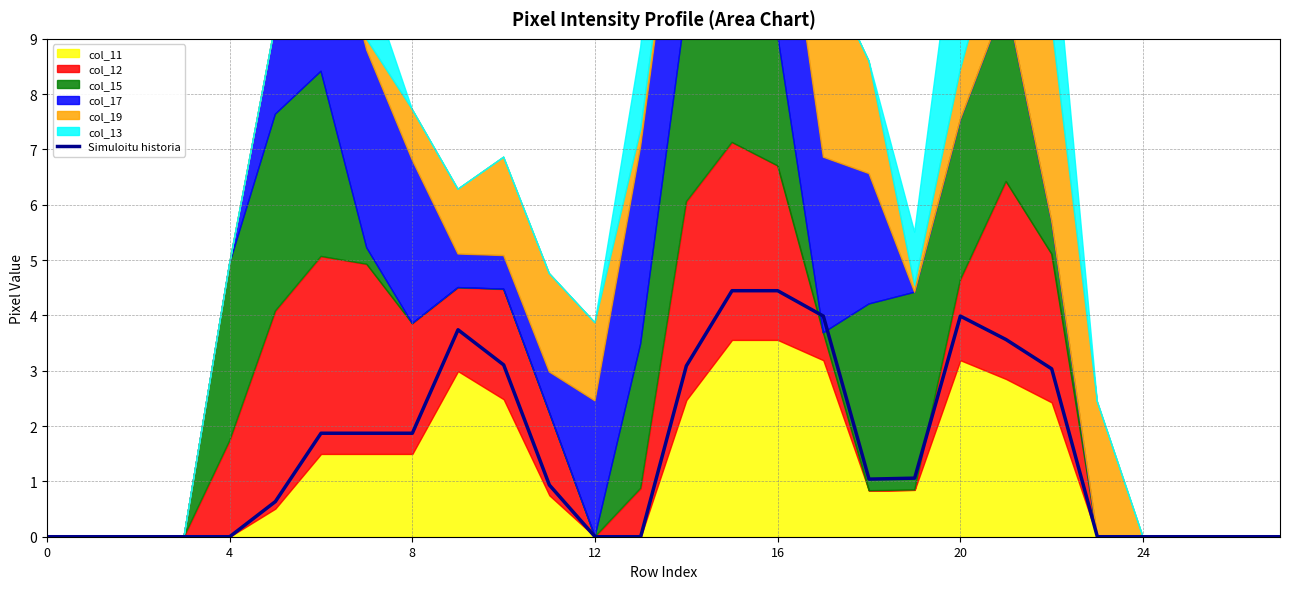

What is the maximum value for Simuloitu historia?

4.4